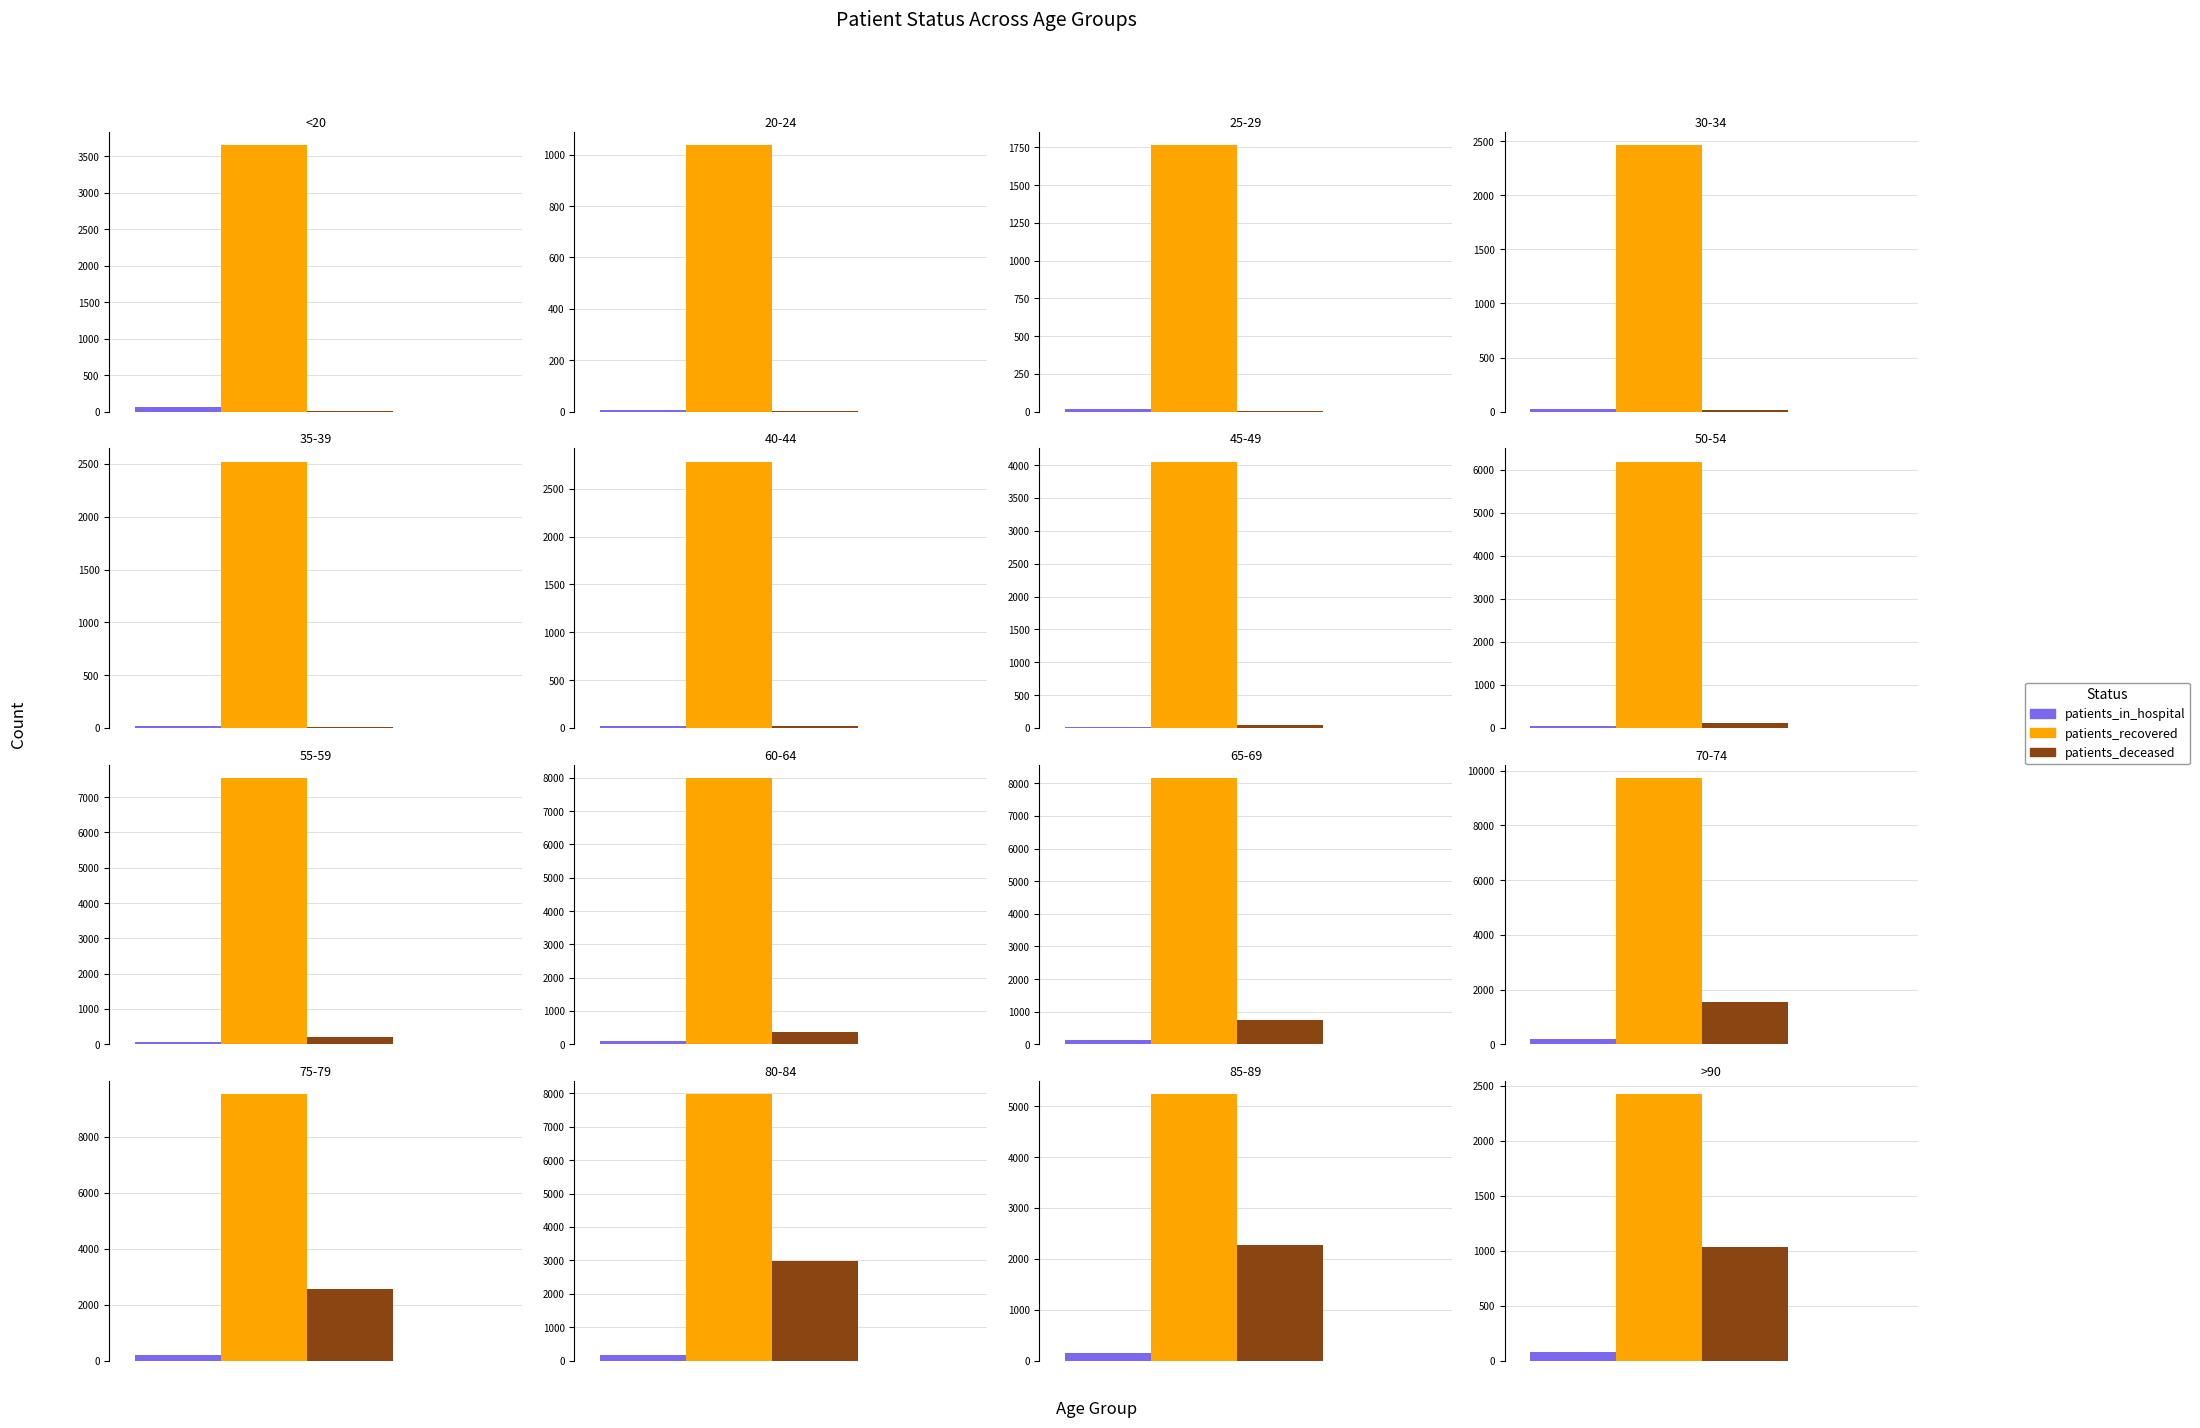

List the series in order of their peak value, highest first.

patients_recovered, patients_deceased, patients_in_hospital